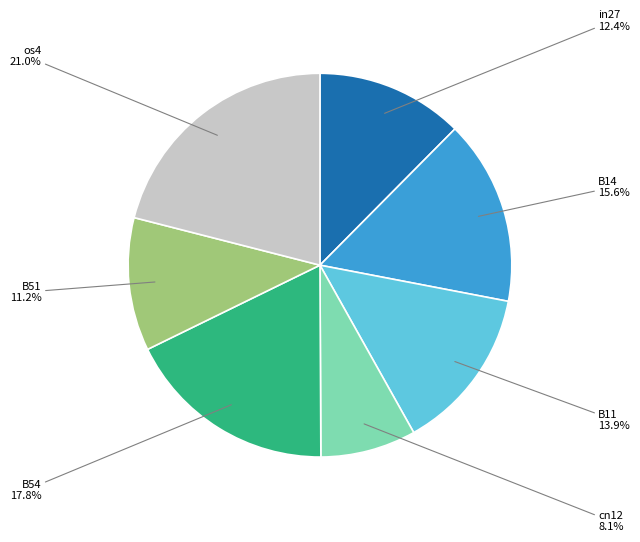

To the nearest percent, what portion does in27 represent?

12%